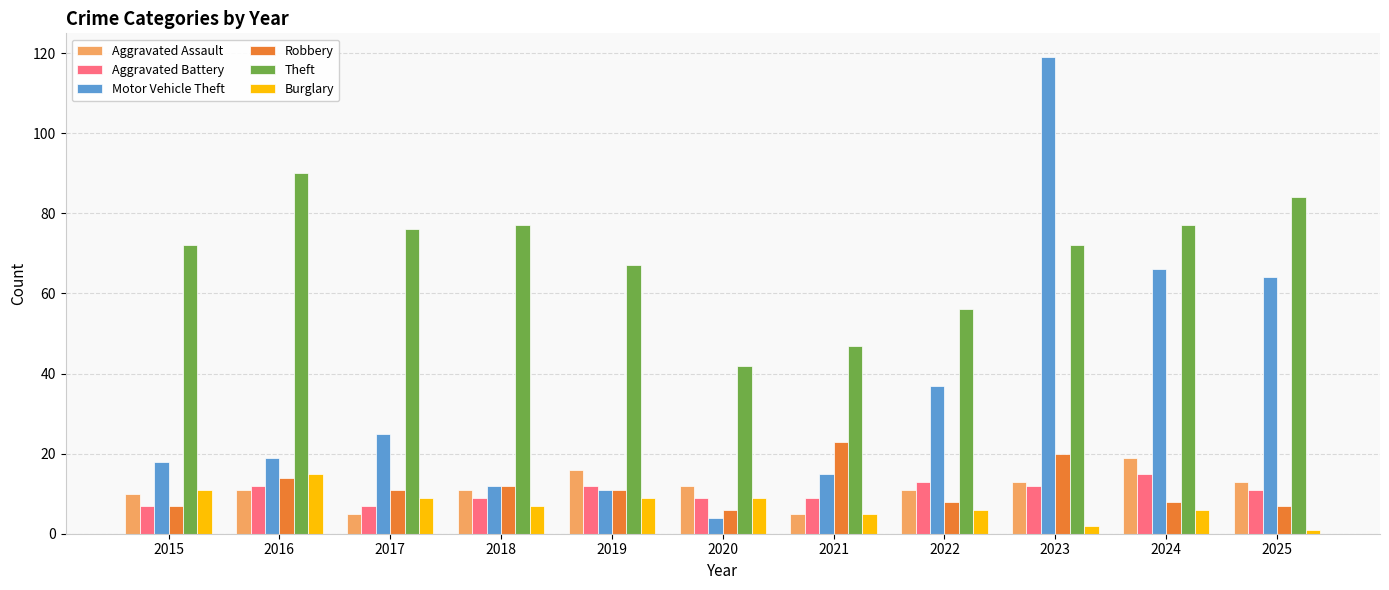

At how many categories does at least one series exceed 93?

1